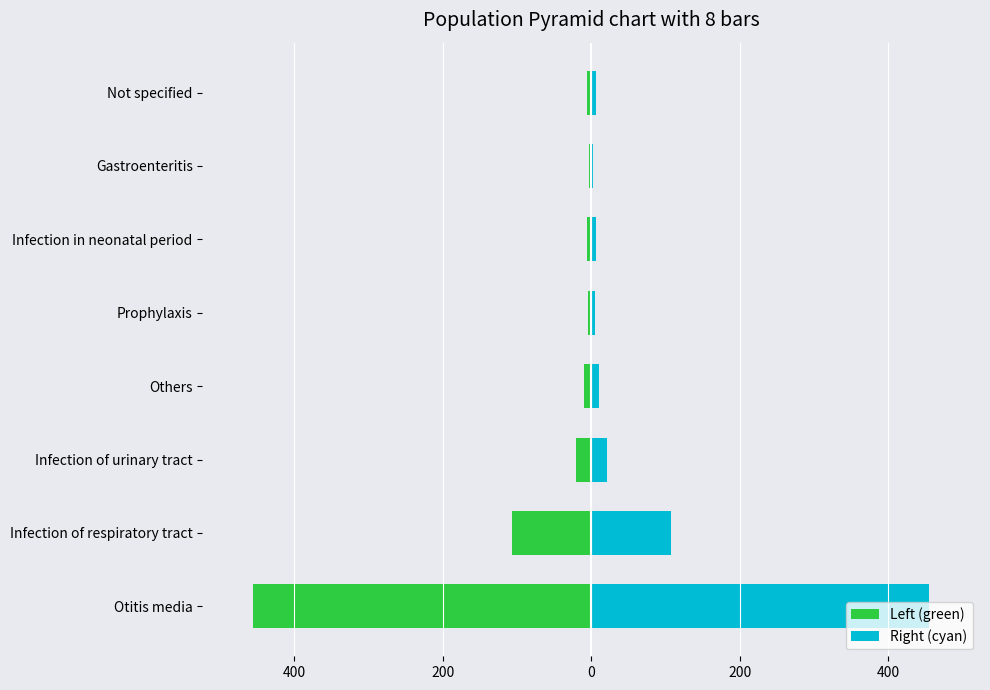

What value does the Right (cyan) series have at Not specified, to the nearest 5?

5